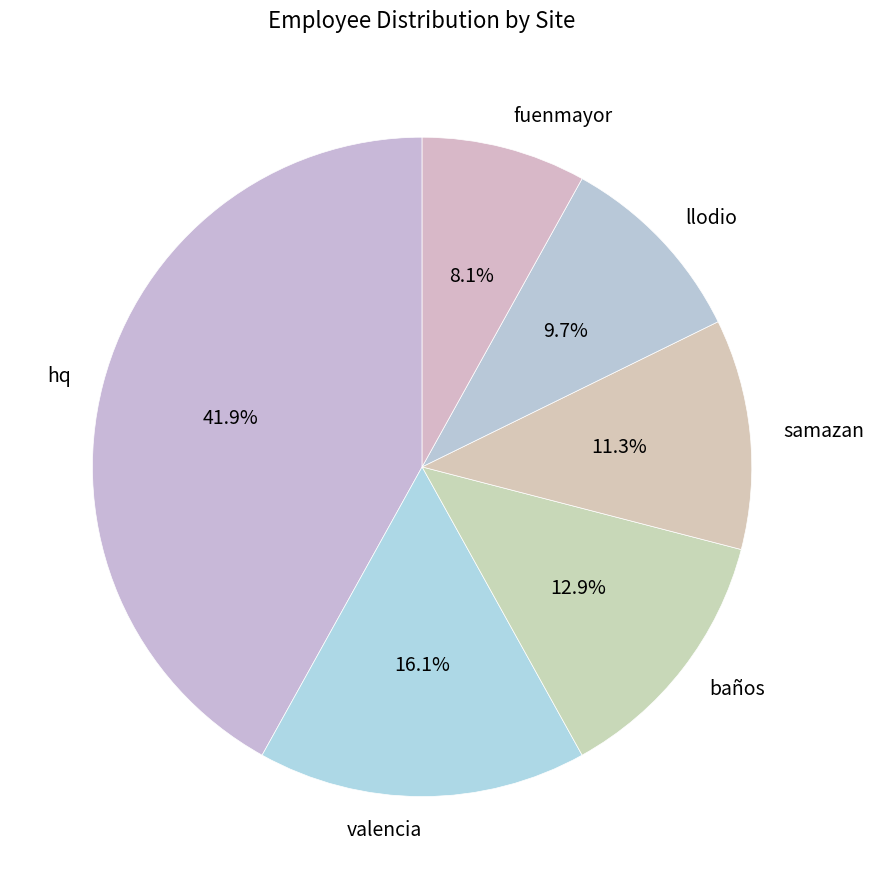

Which has a higher value, fuenmayor or baños?

baños